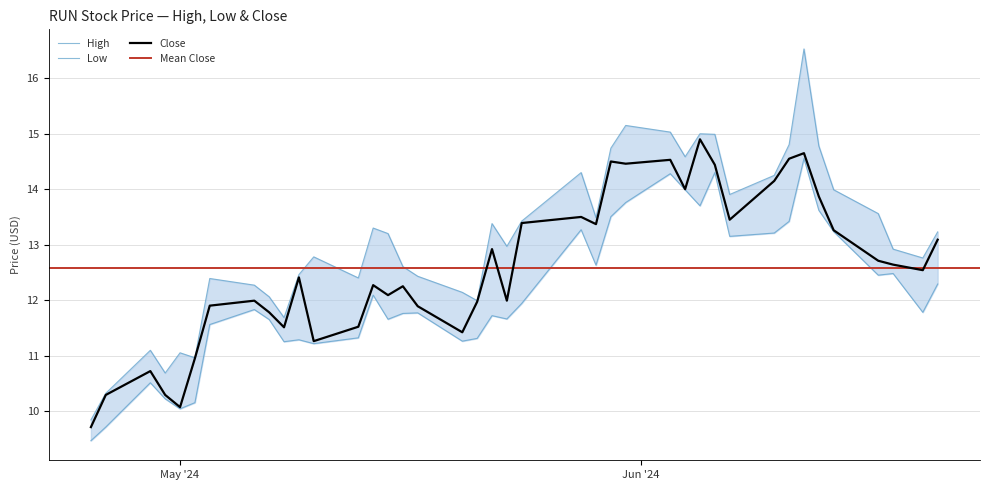

Rank the series by their average value, from highest to lowest.

High, Close, Low